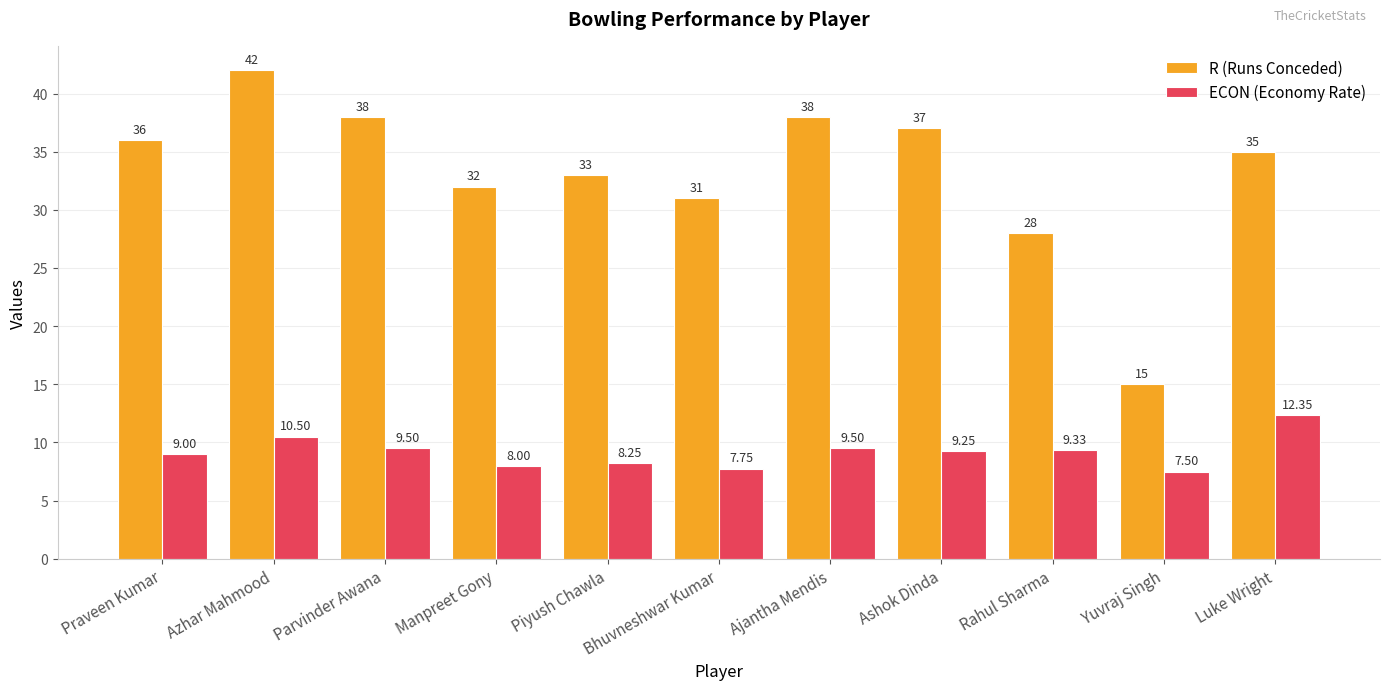

Is the value of ECON (Economy Rate) at Bhuvneshwar Kumar greater than the value of R (Runs Conceded) at Rahul Sharma?

No